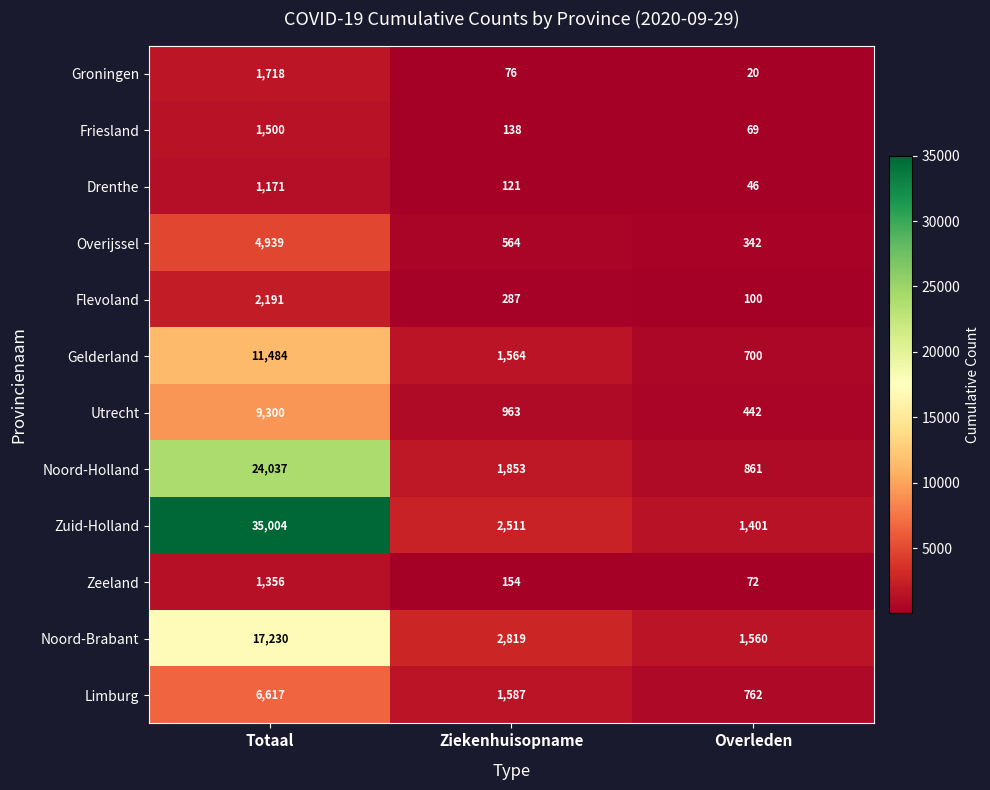

The value of Overijssel at Overleden is 342. True or false?

True